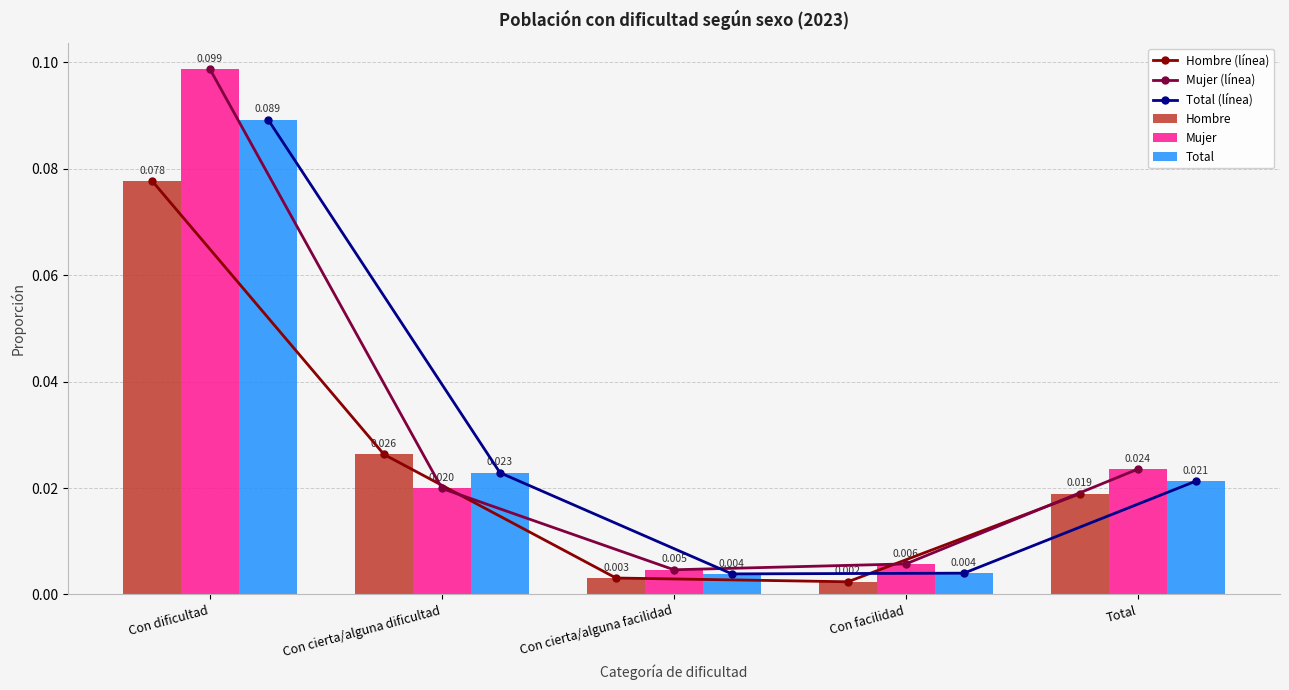

Rank the categories by Total (línea) value from lowest to highest.

Con cierta/alguna facilidad, Con facilidad, Total, Con cierta/alguna dificultad, Con dificultad